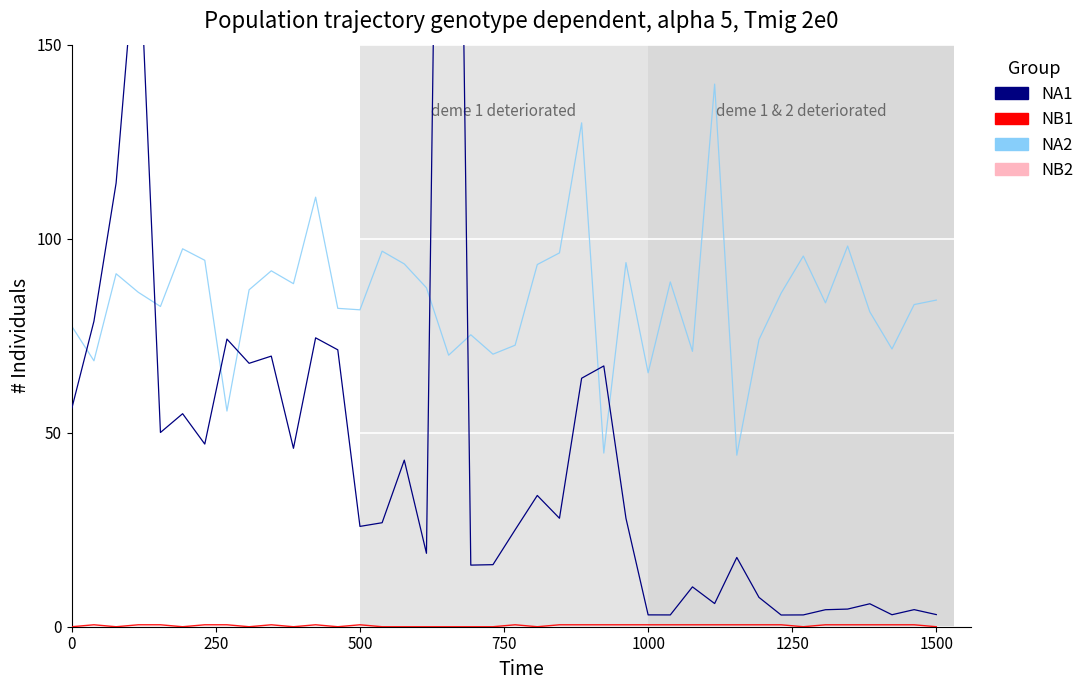

True or false: NB1 and NA1 intersect in this chart.

False